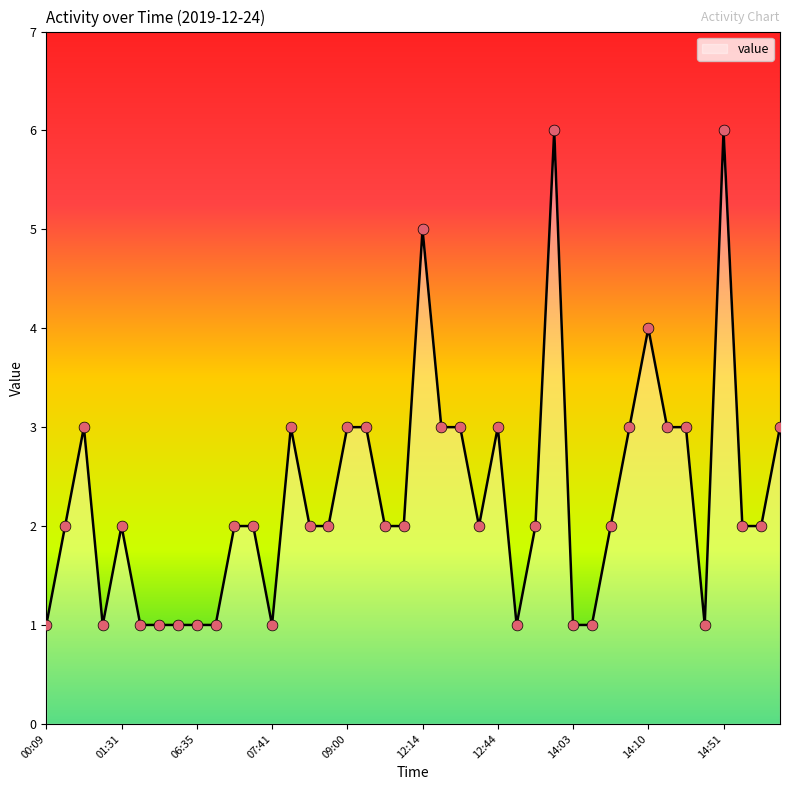

What is the maximum value shown in the chart?

6